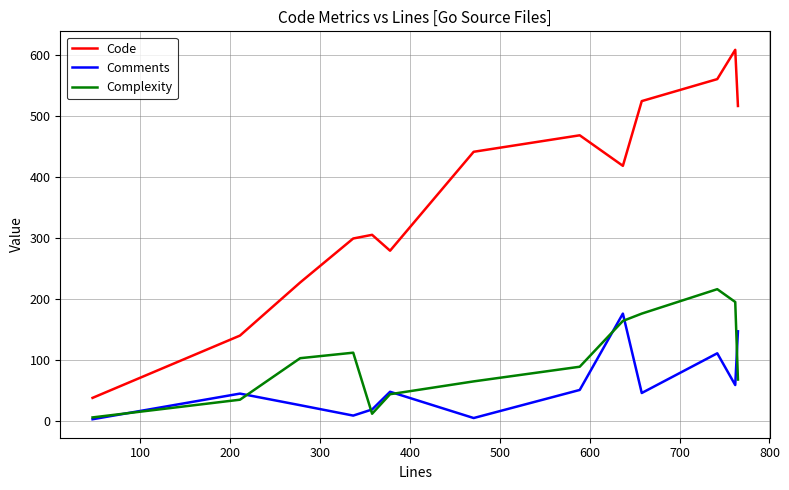

Which series has the widest spread of values?

Code